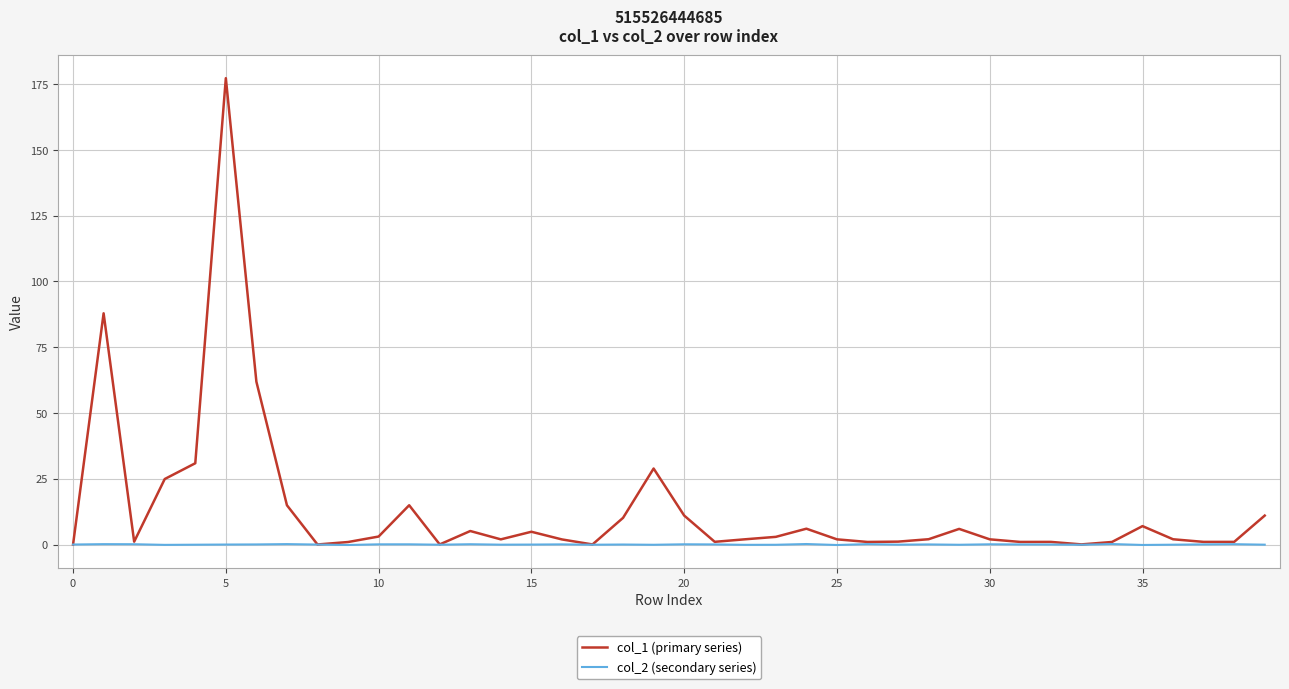

Which series has the largest range (max minus min)?

col_1 (primary series)